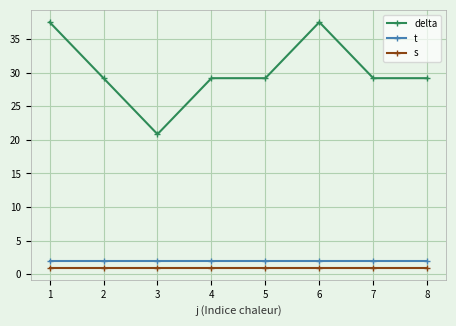

Reading left to right, transcribe all the data shown in this chart.

delta: 1=37.5	2=29.2	3=20.8	4=29.2	5=29.2	6=37.5	7=29.2	8=29.2
t: 1=2.0	2=2.0	3=2.0	4=2.0	5=2.0	6=2.0	7=2.0	8=2.0
s: 1=1.0	2=1.0	3=1.0	4=1.0	5=1.0	6=1.0	7=1.0	8=1.0